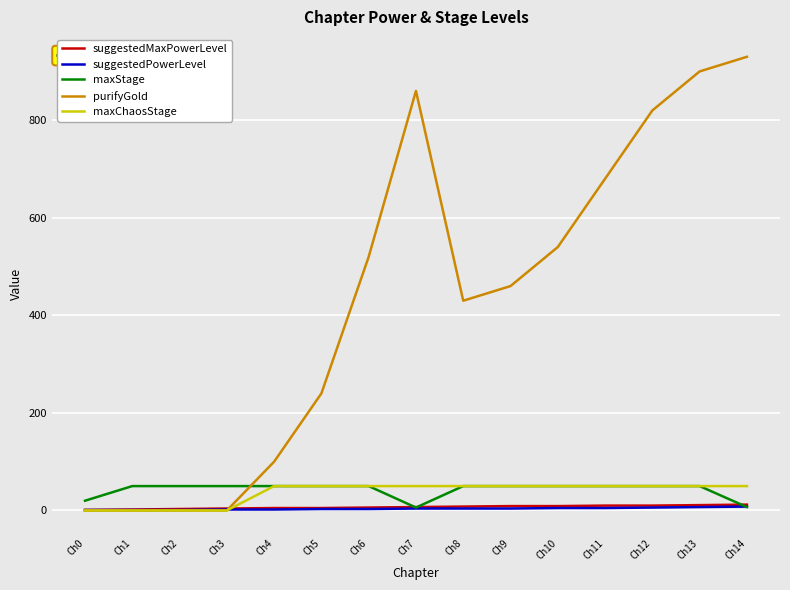

The maxChaosStage series shows 50 at Ch7. True or false?

True